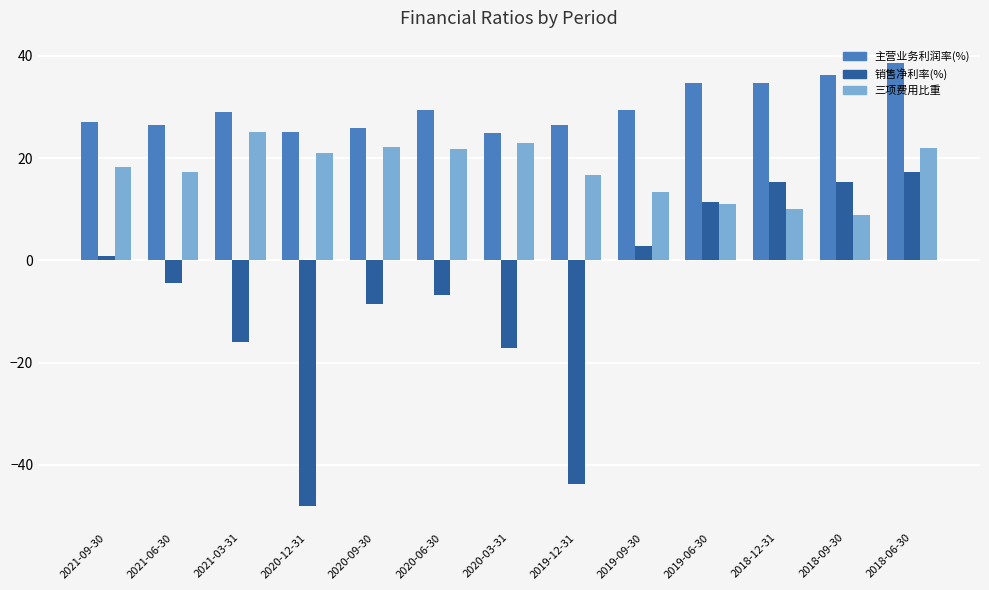

What is the spread (max minus min) of values at 2020-09-30?

34.4